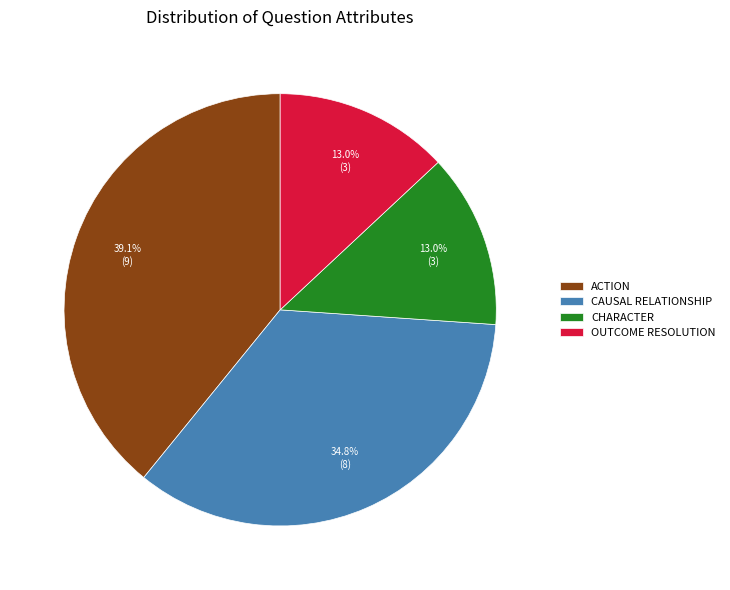

How much of the chart is everything except OUTCOME RESOLUTION?

87.0%